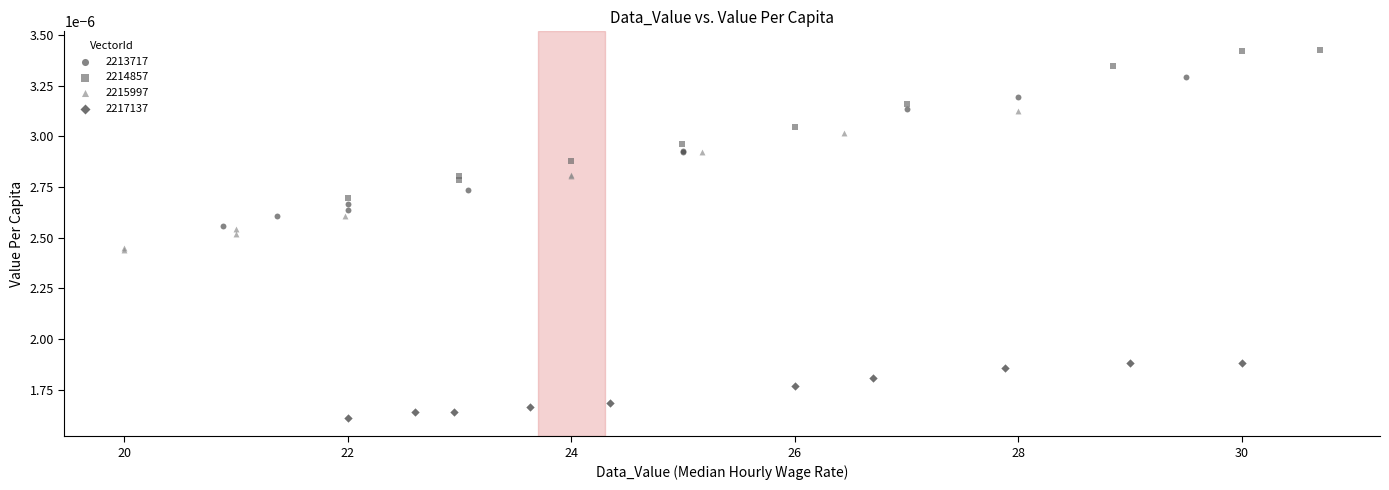

Which series contains the highest Y value?

2214857